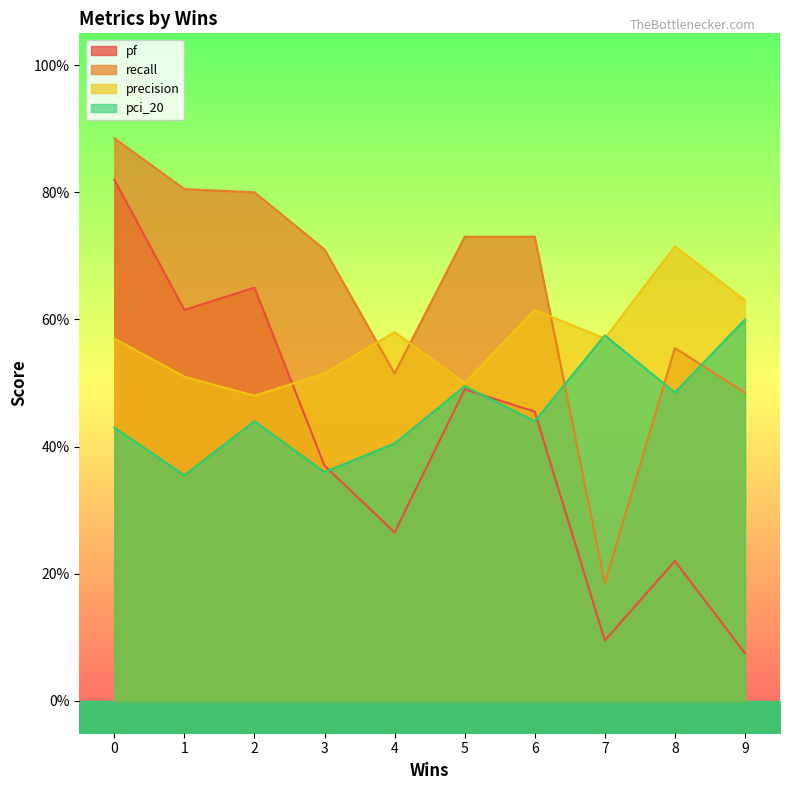

How many lines are shown in the chart?

4